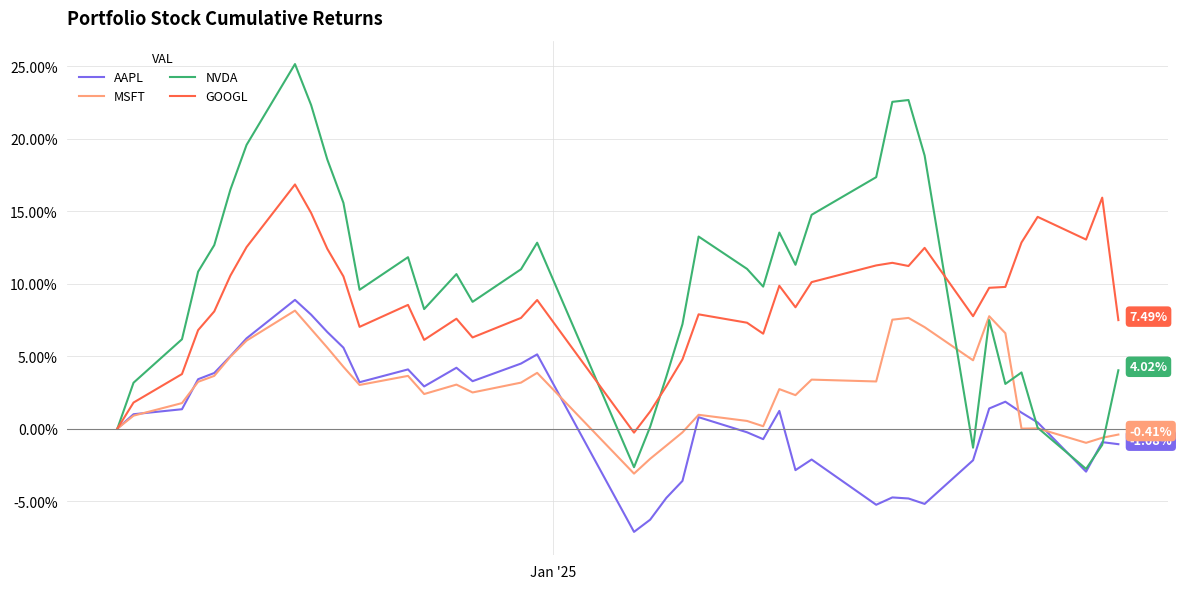

What is the average value of the NVDA series?

10.0